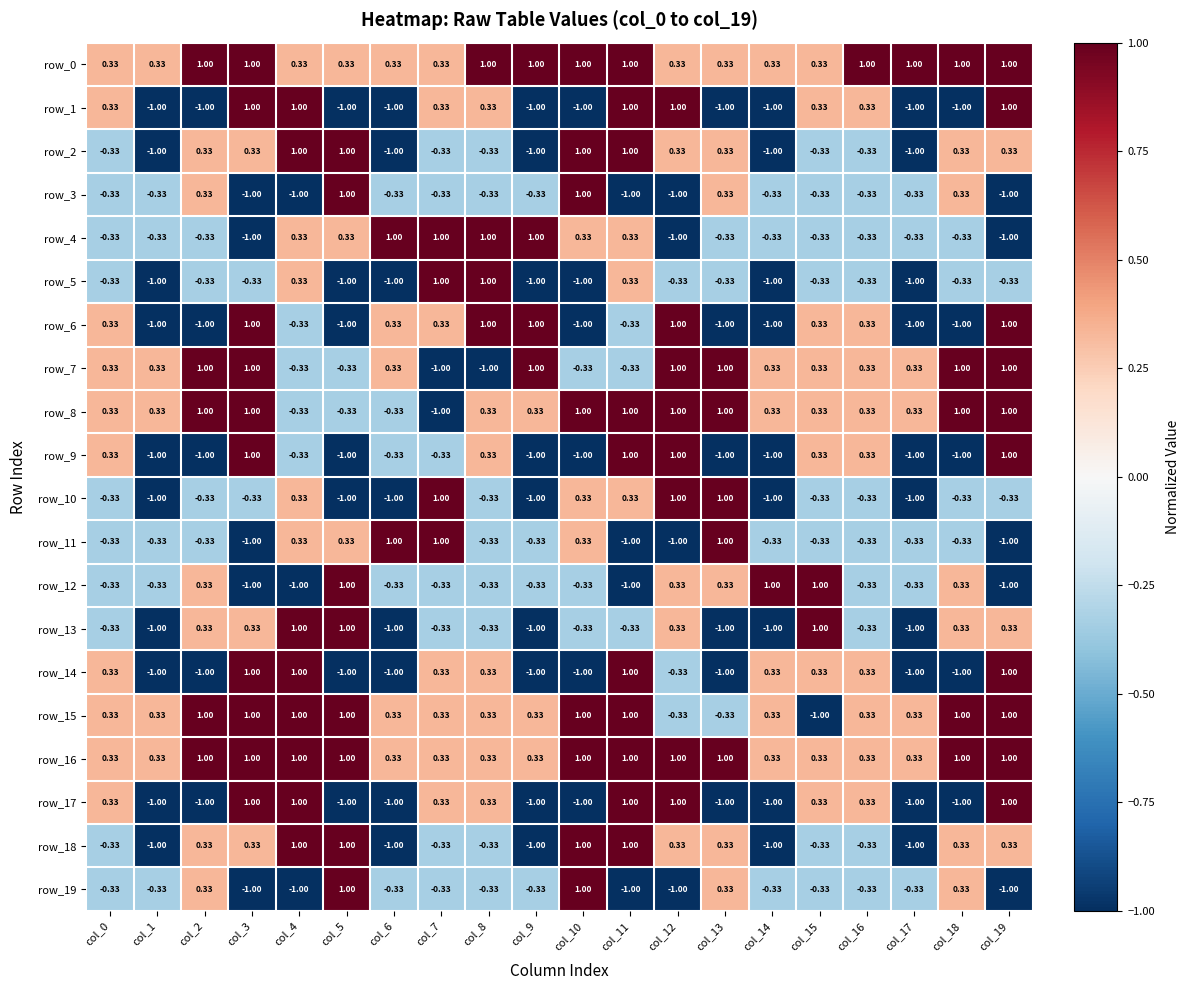

How many row_11 values are between 0 and 1?

6